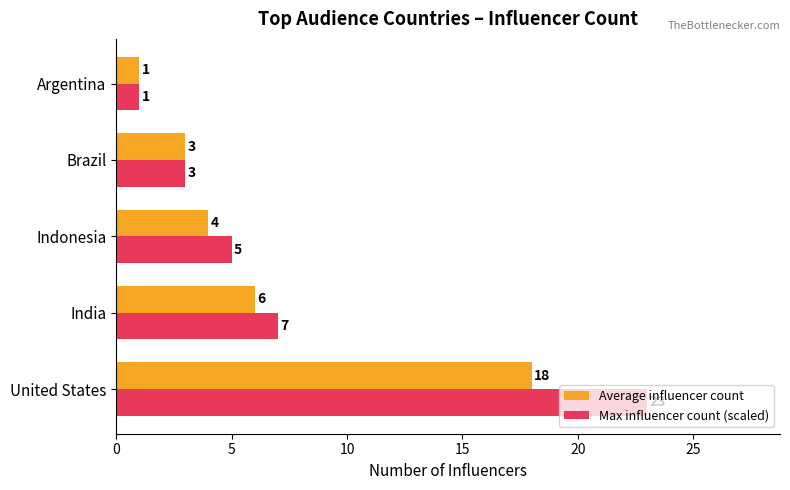

Count the number of data series in this chart.

2